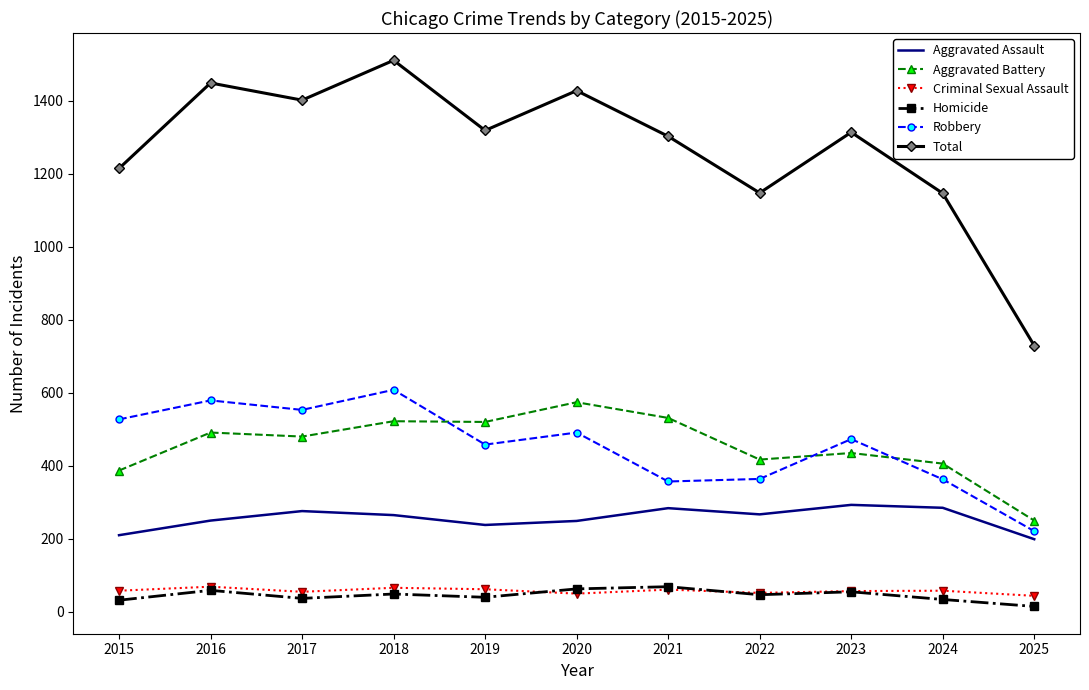

The value of Aggravated Battery at 2023 is 774. True or false?

False